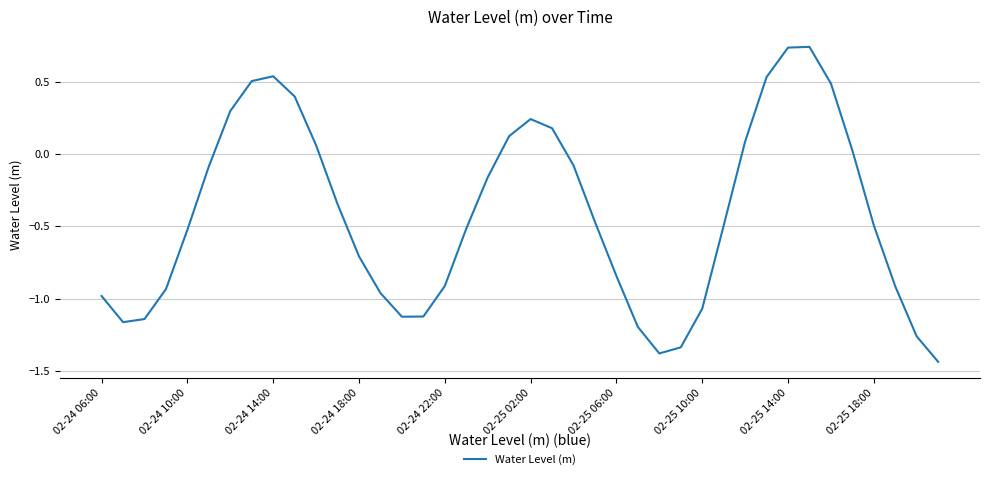

How many negative values are there?

26